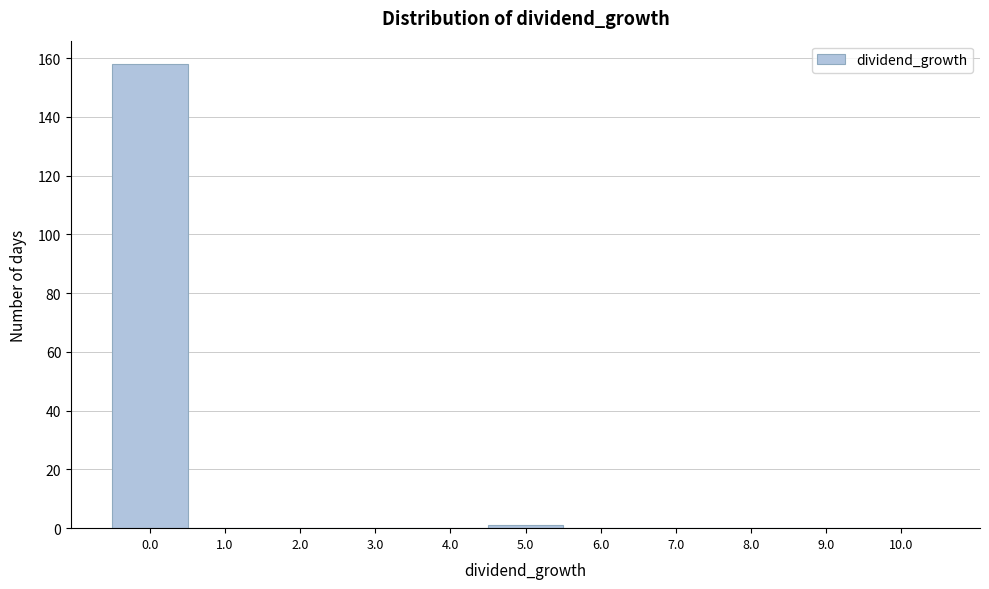

Over which range of the x-axis is the bar tallest?

-0.5 to 0.5